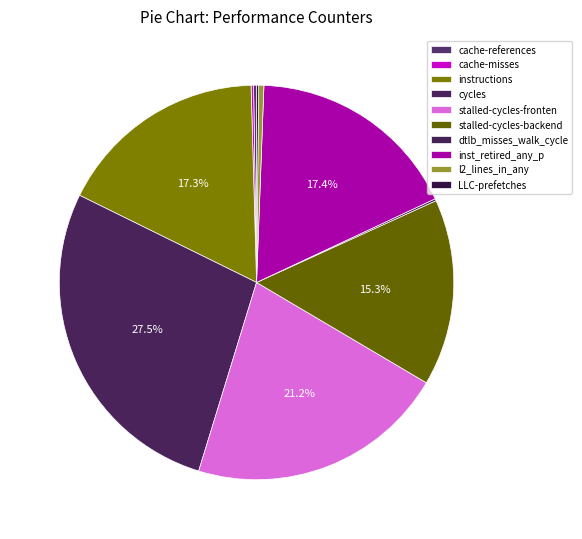

Count the number of slices in the pie.

10